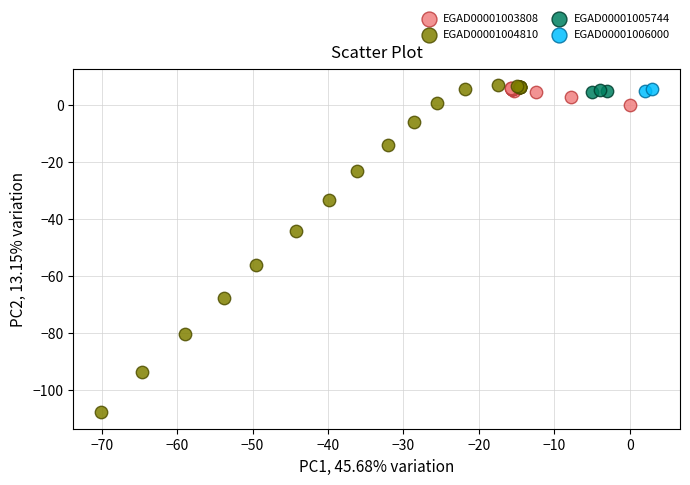

What are all the series names shown in the legend?

EGAD00001003808, EGAD00001004810, EGAD00001005744, EGAD00001006000